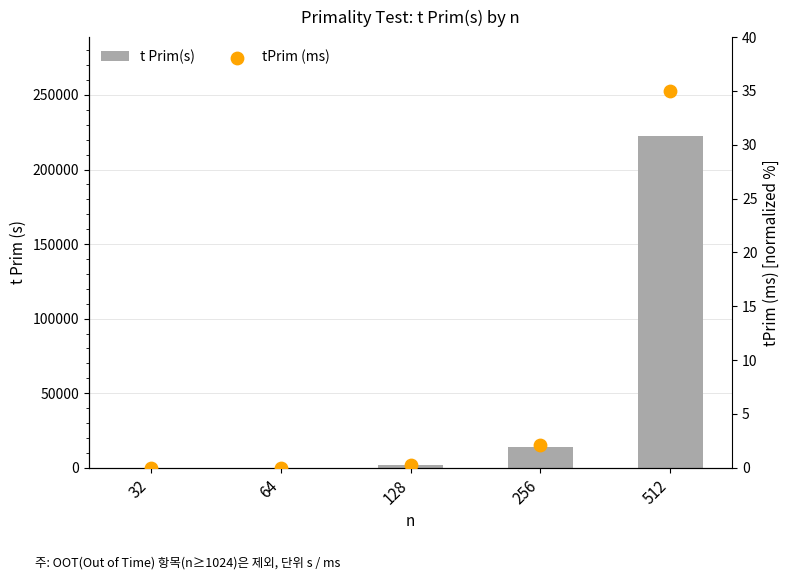

Is the value of t Prim(s) at 64 greater than the value of tPrim (ms) at 512?

No